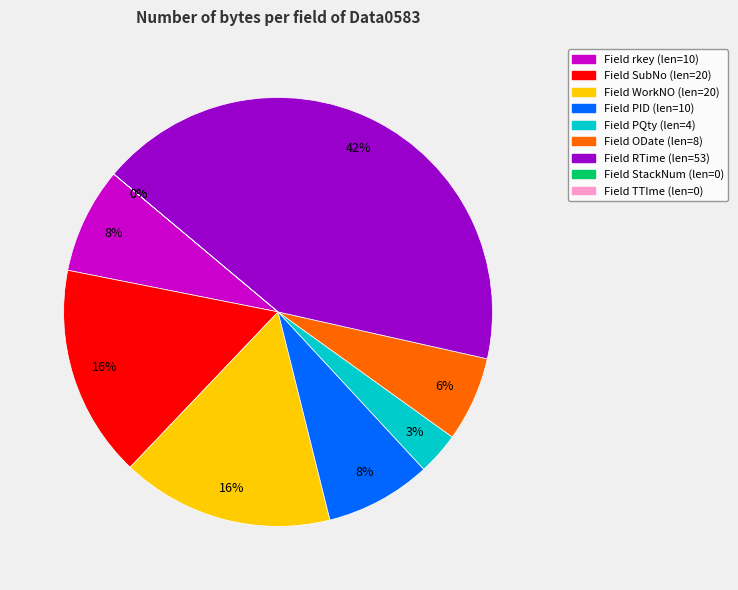

What portion of the pie excludes 9?

100.0%